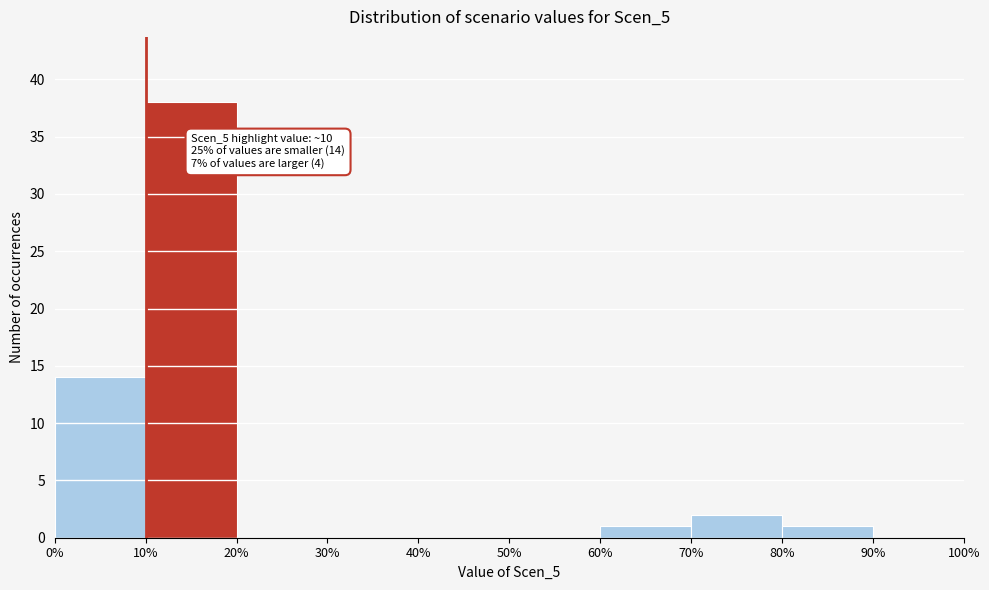

Which range on the x-axis has the tallest bar?

10% to 20%